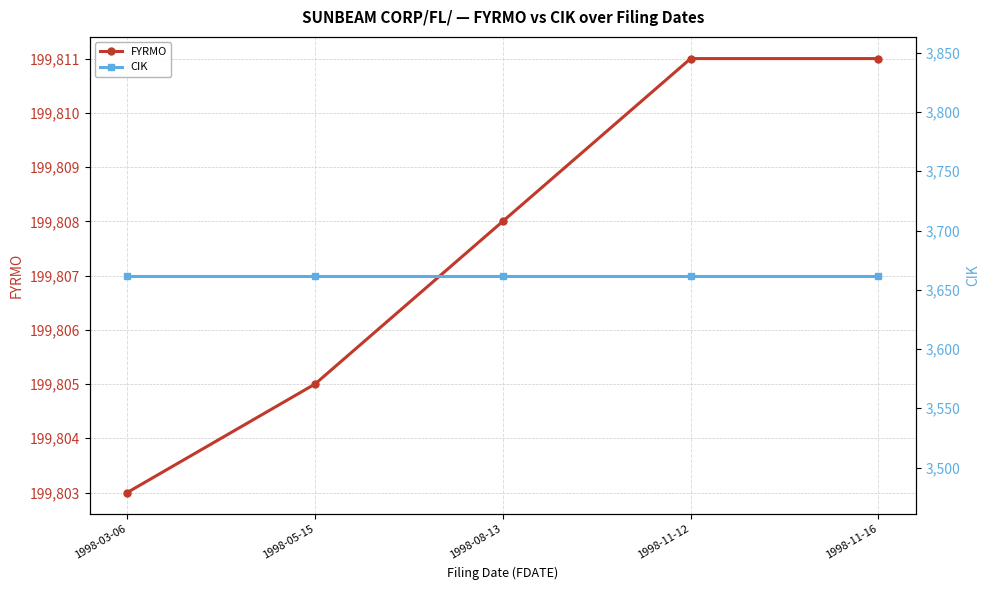

True or false: CIK has more than 1 interior local peaks.

False